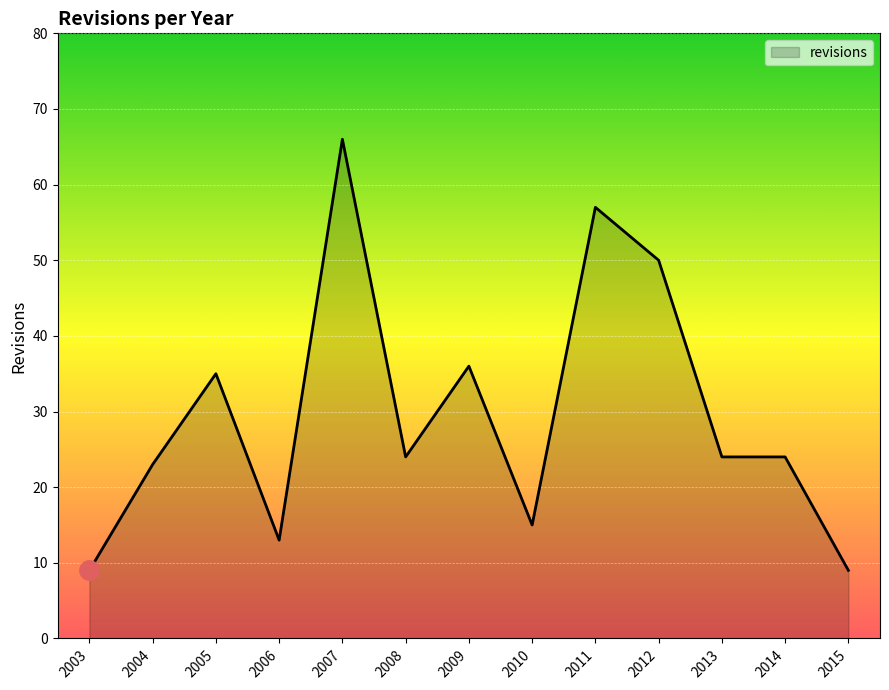

What is the change in value from 2011 to 2012?

-7